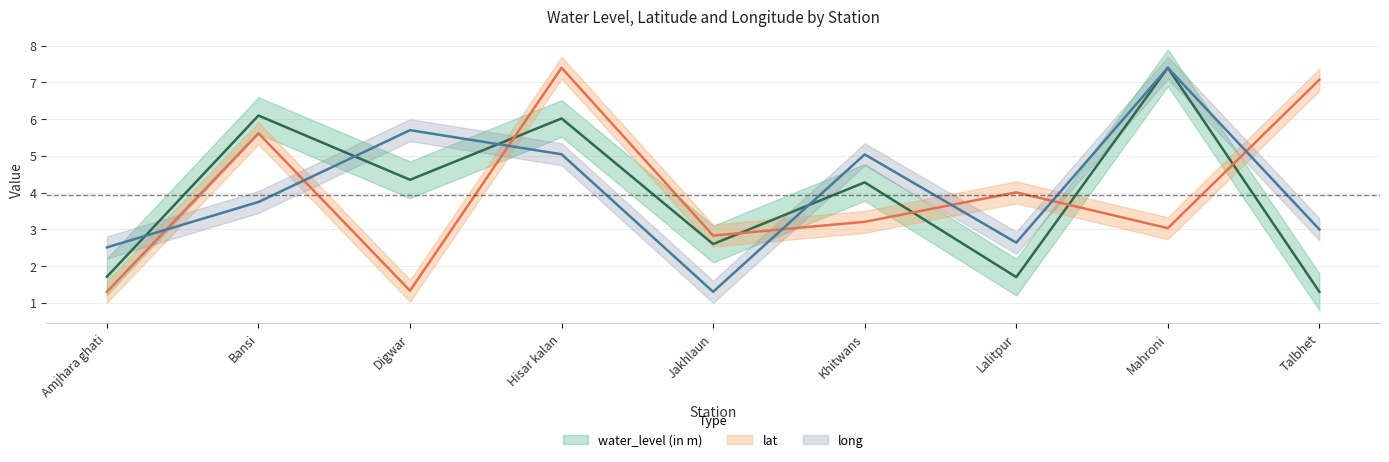

At which category is the sum across all series the highest?

Hisar kalan